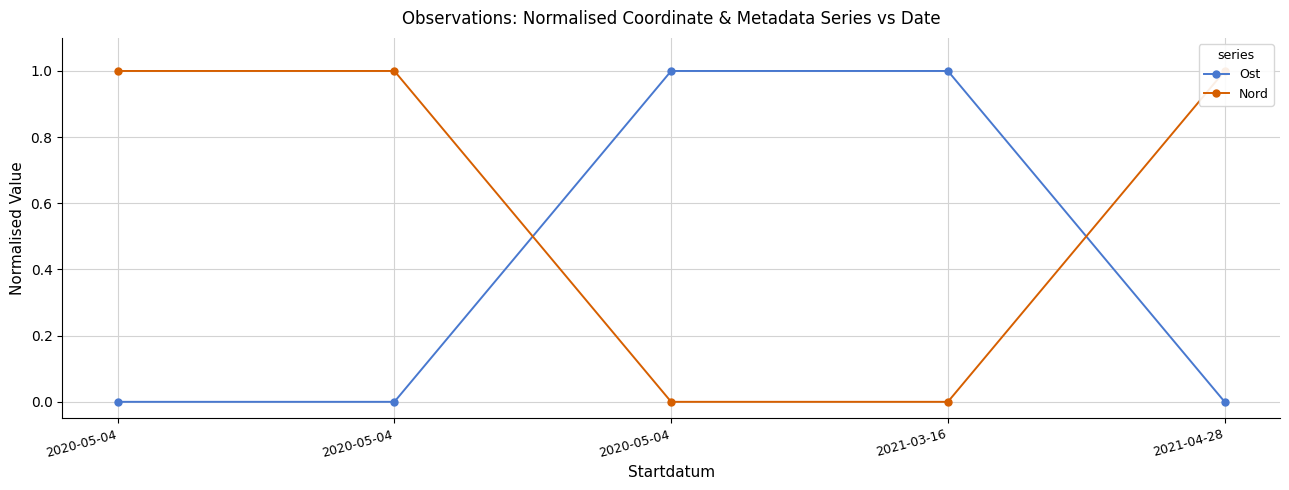

What is the total value across all series at 2020-05-04?

1